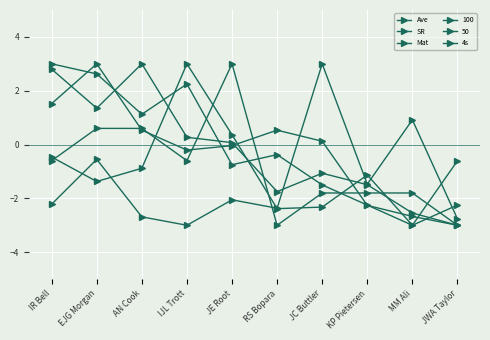

What is the value of the SR point at the 6th from the left?

-2.4